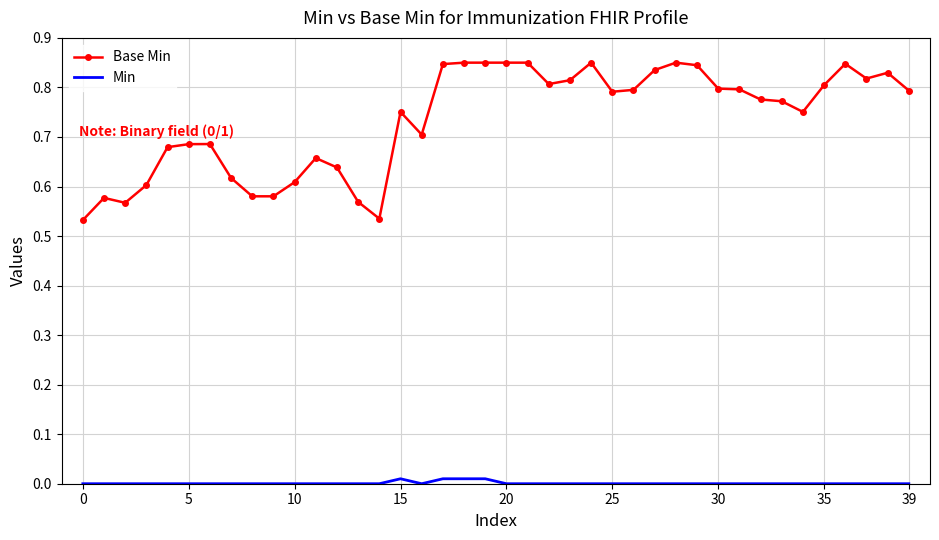

Which series has the widest spread of values?

Base Min